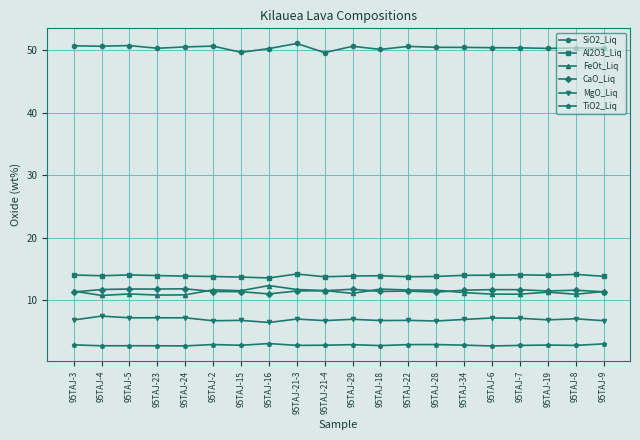

True or false: SiO2_Liq has a value of 18.6 at 95TAJ-4.

False